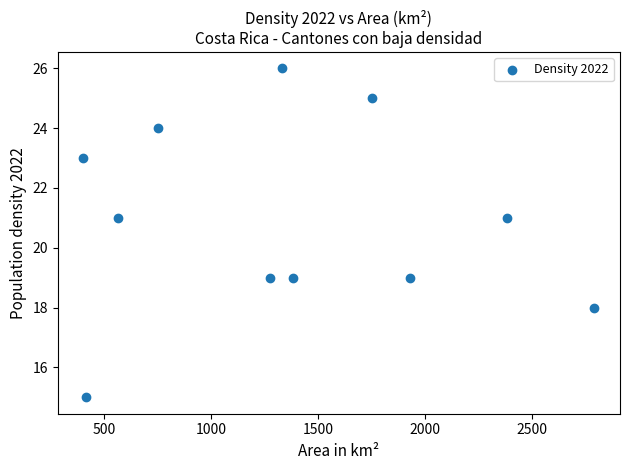

What is the range of Y values (max minus min)?

11